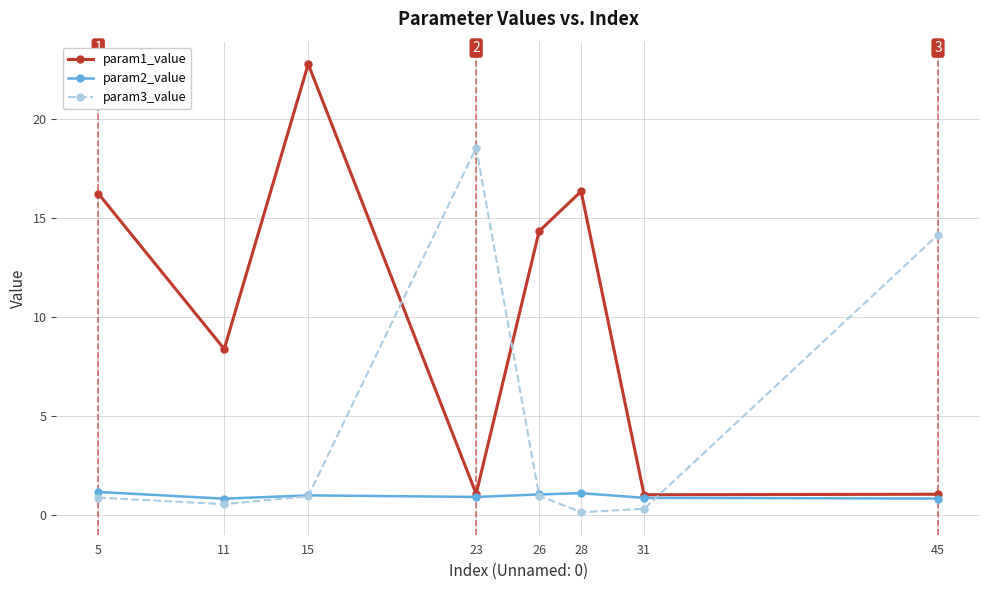

After their last crossing, which series has the higher values: param3_value or param2_value?

param3_value